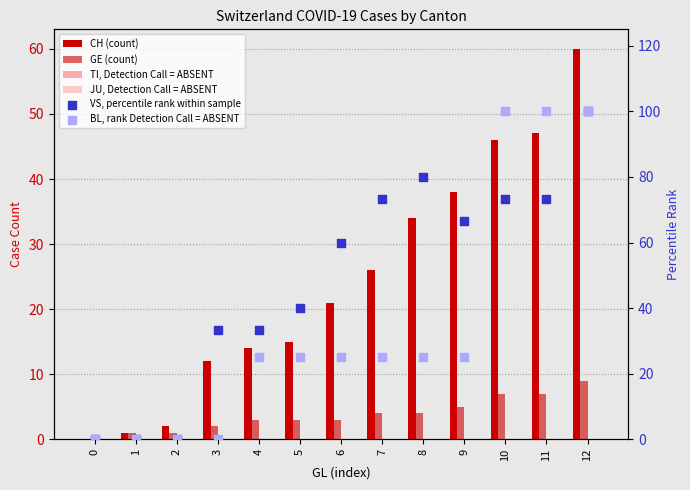

Which series contains the highest Y value?

VS, percentile rank within sample